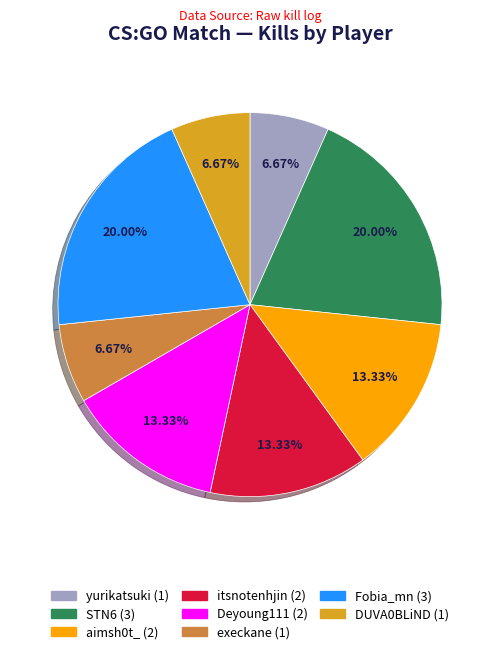

What is the ratio of the value at yurikatsuki to the value at itsnotenhjin?

0.5